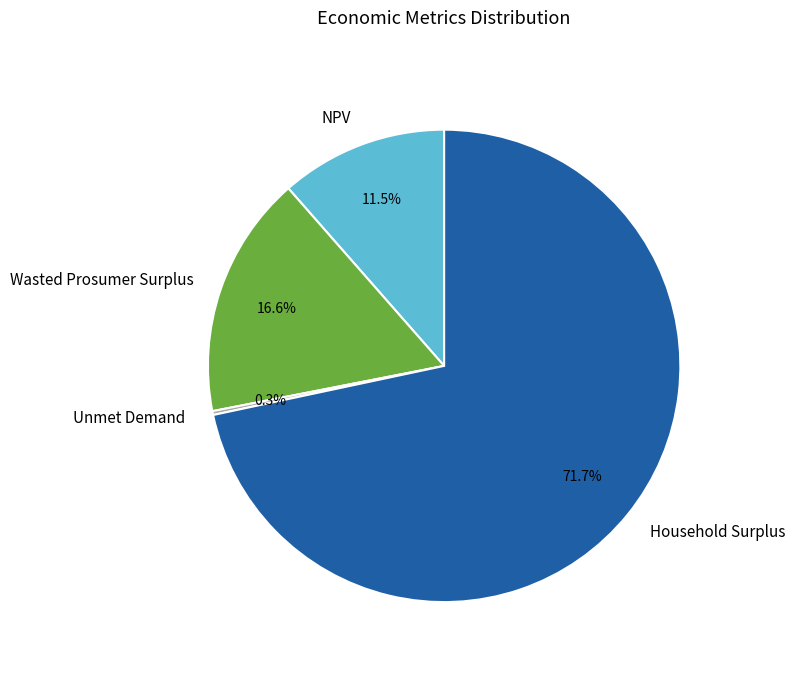

What percentage is the Household Surplus slice, to the nearest percent?

72%